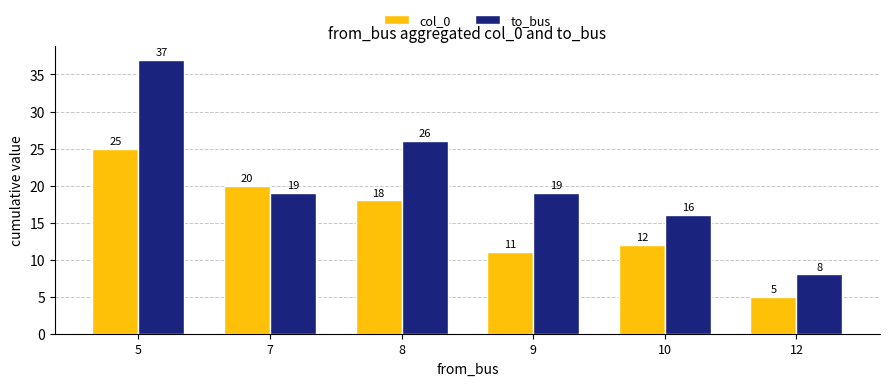

What is the minimum value shown in the chart?

5